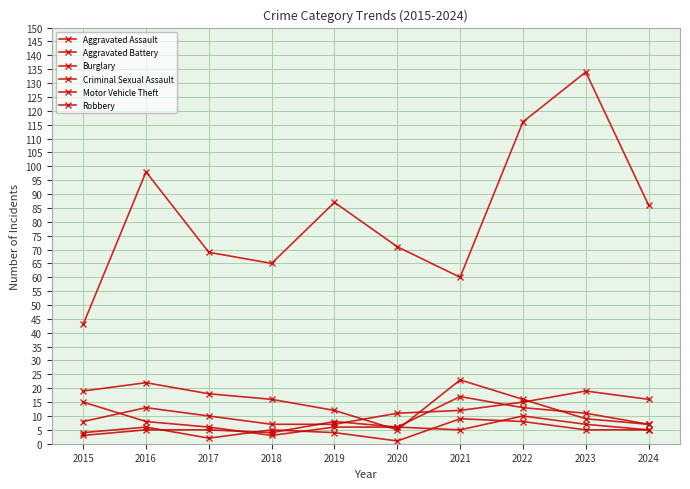

What is the greatest value displayed?

134